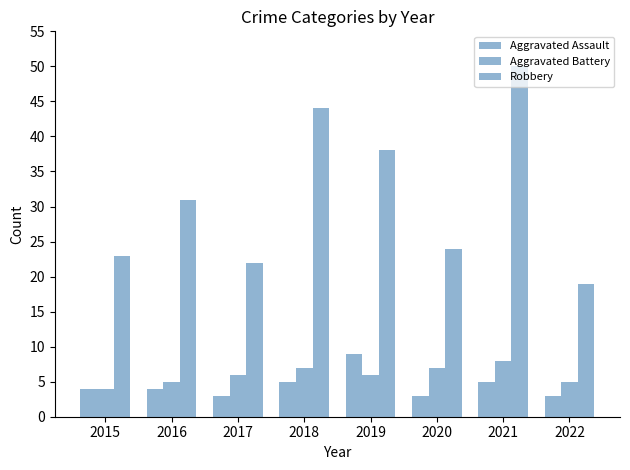

Which category has the highest value across all series?

2021